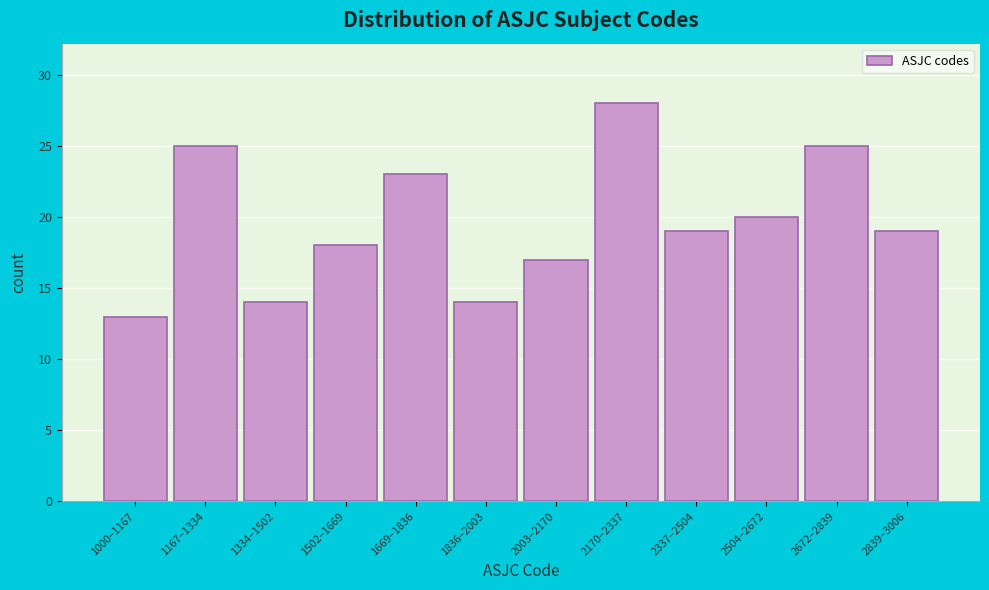

Reading left to right, list all the values displayed in this chart.

1000–1167=13	1167–1334=25	1334–1502=14	1502–1669=18	1669–1836=23	1836–2003=14	2003–2170=17	2170–2337=28	2337–2504=19	2504–2672=20	2672–2839=25	2839–3006=19